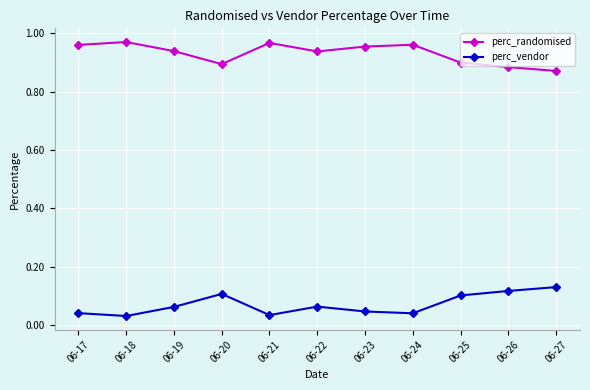

What are all the series names shown in the legend?

perc_randomised, perc_vendor